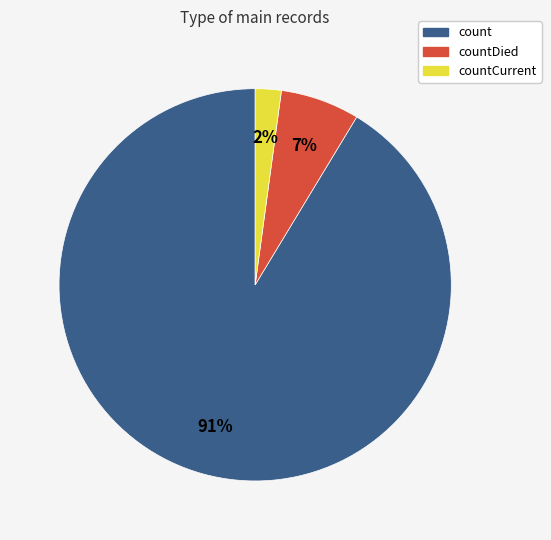

Is the sum of countDied and count greater than half?

Yes